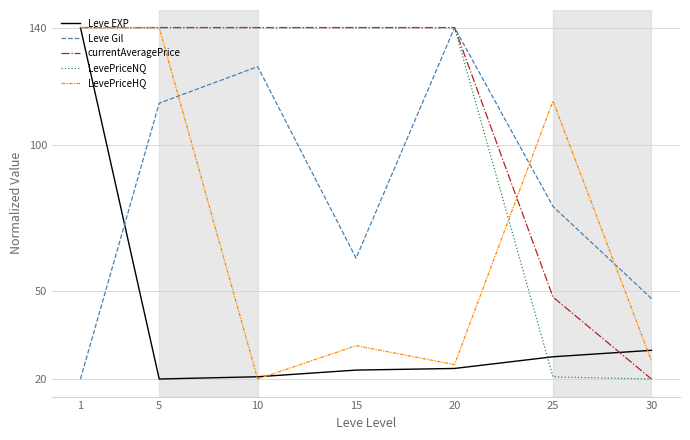

What is the sum of all Leve Gil values?

588.5